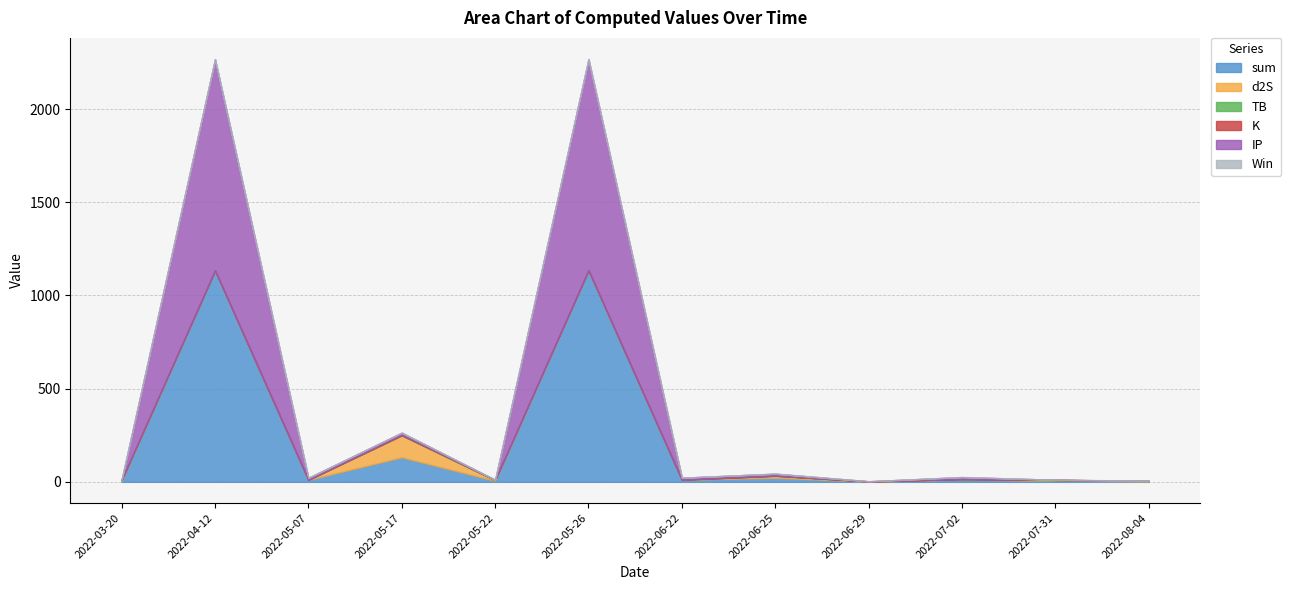

Which series has the largest total across all categories?

sum